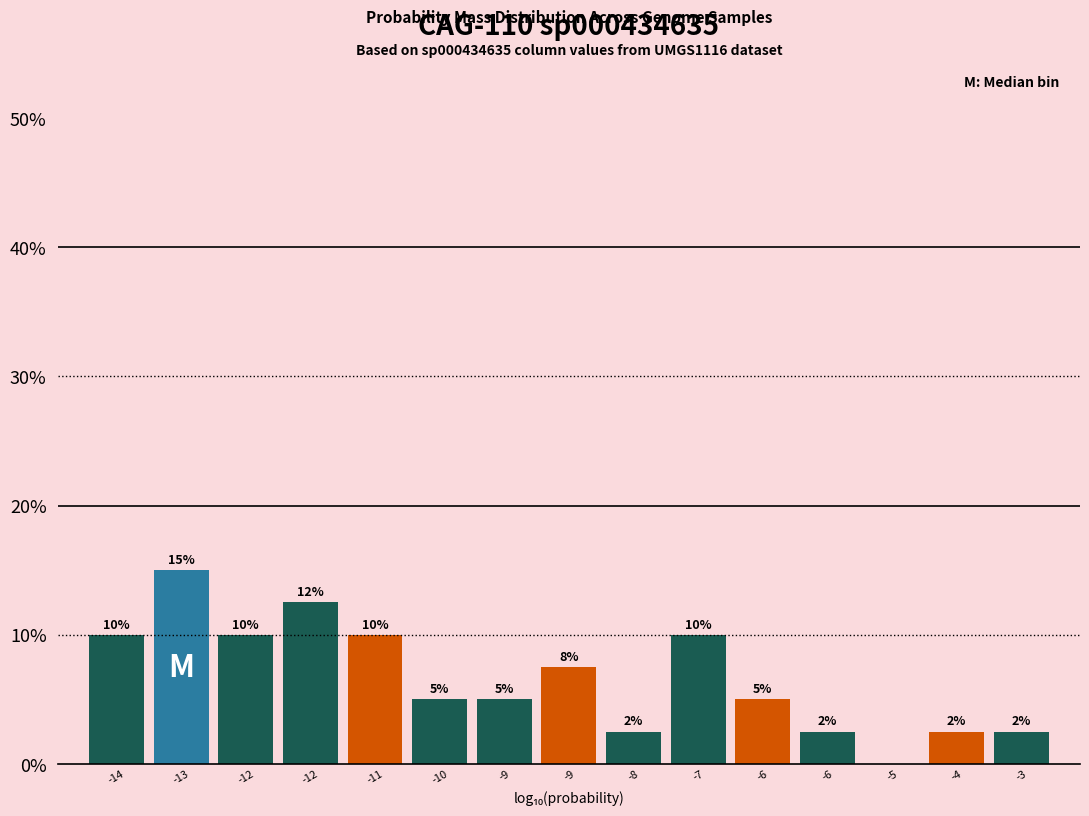

How many values are above zero?

14